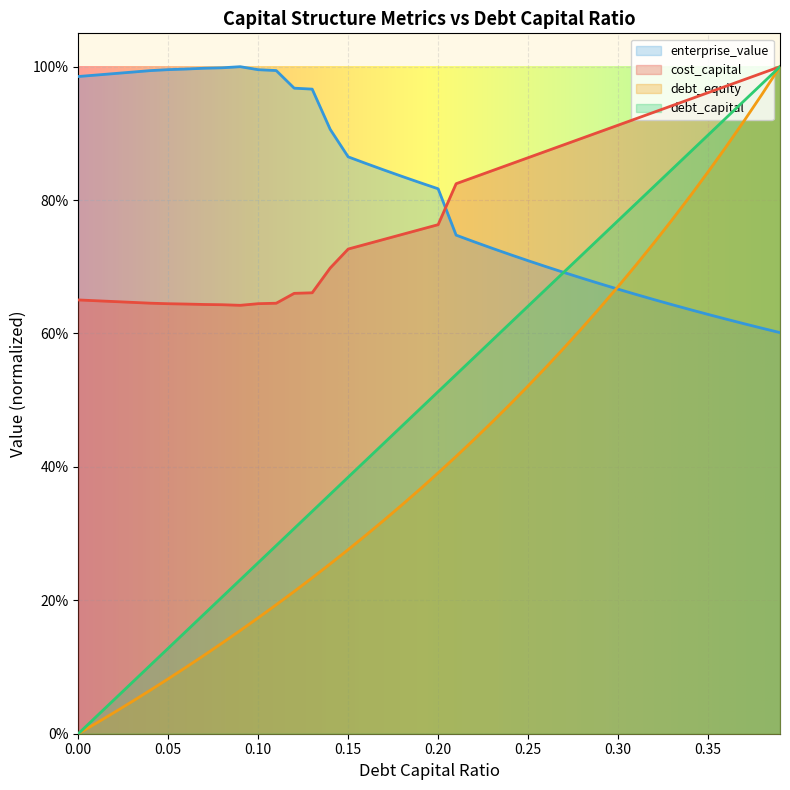

Does the chart display data point markers on the line(s)?

No